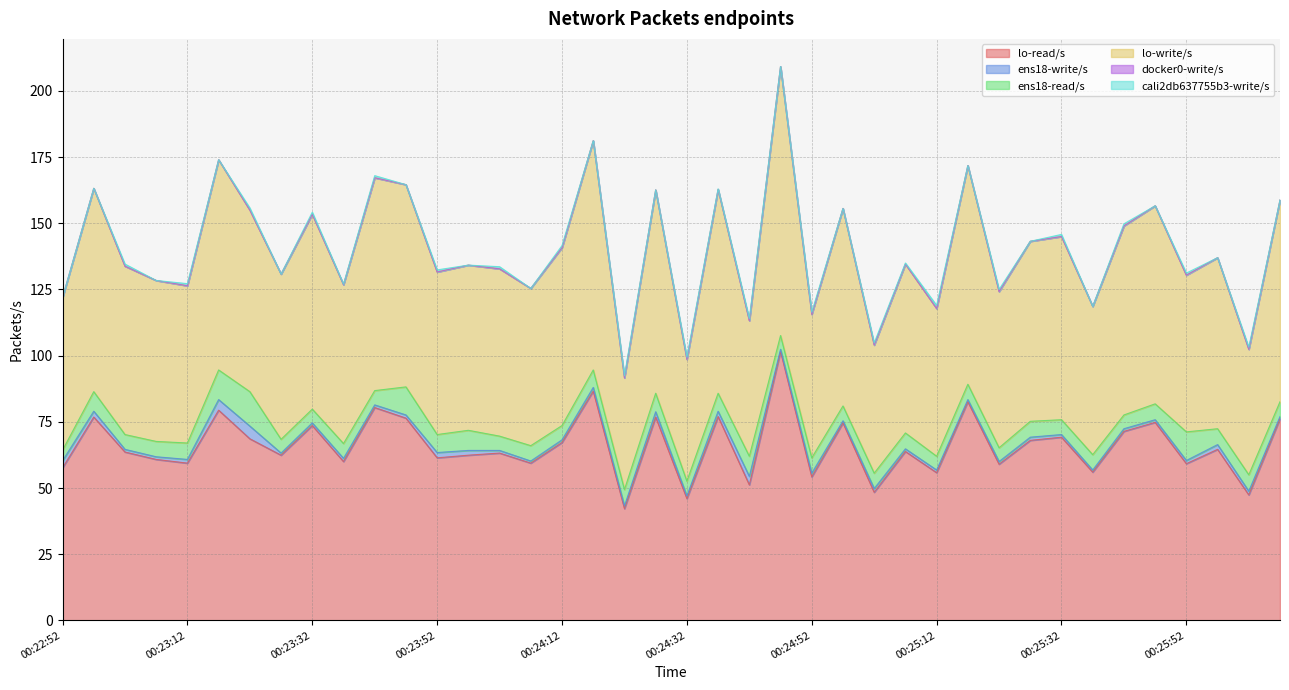

What is the average value of the ens18-write/s series?

1.4